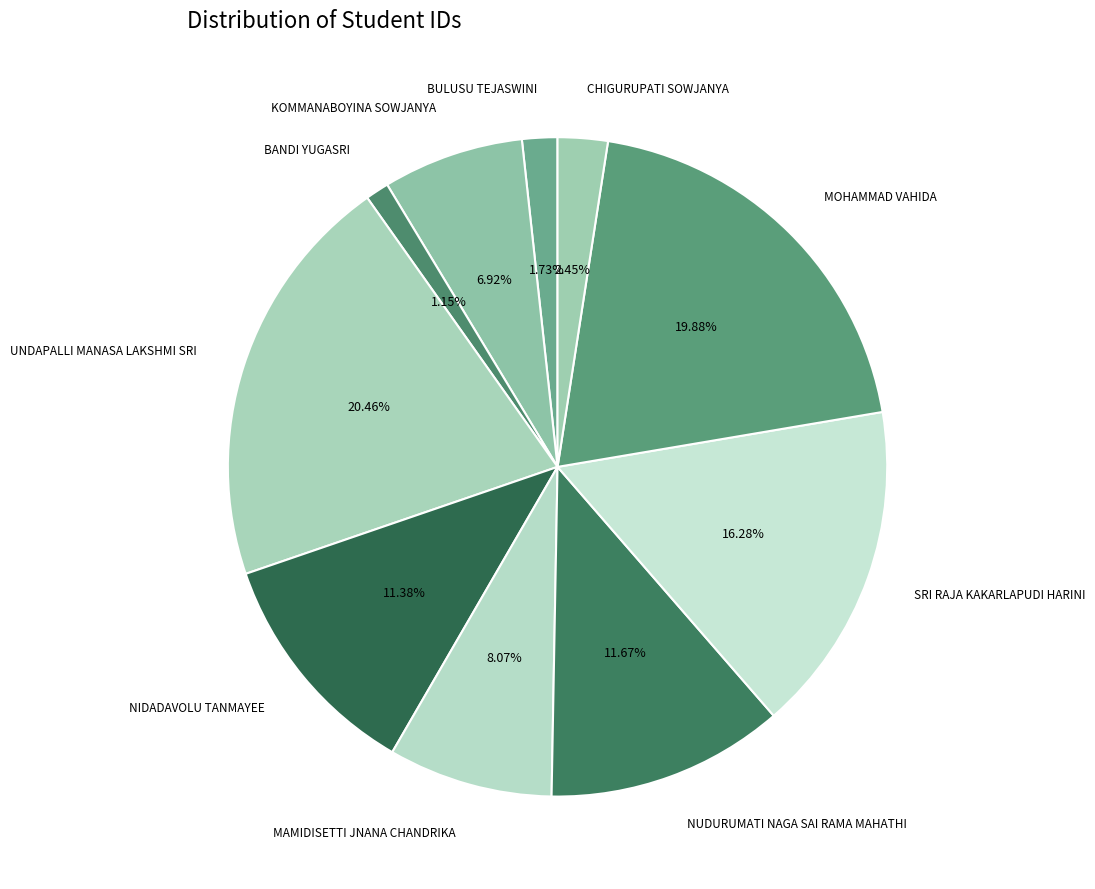

What is the largest slice in the pie chart?

UNDAPALLI MANASA LAKSHMI SRI